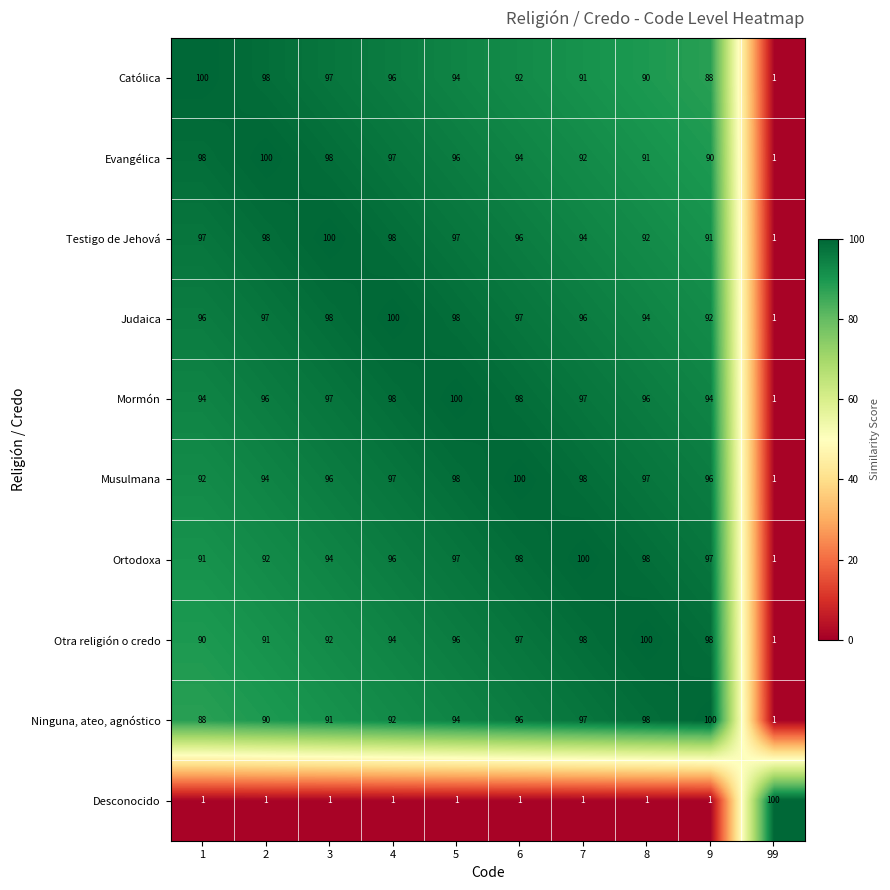

The value of Ortodoxa at 99 is 1. True or false?

True